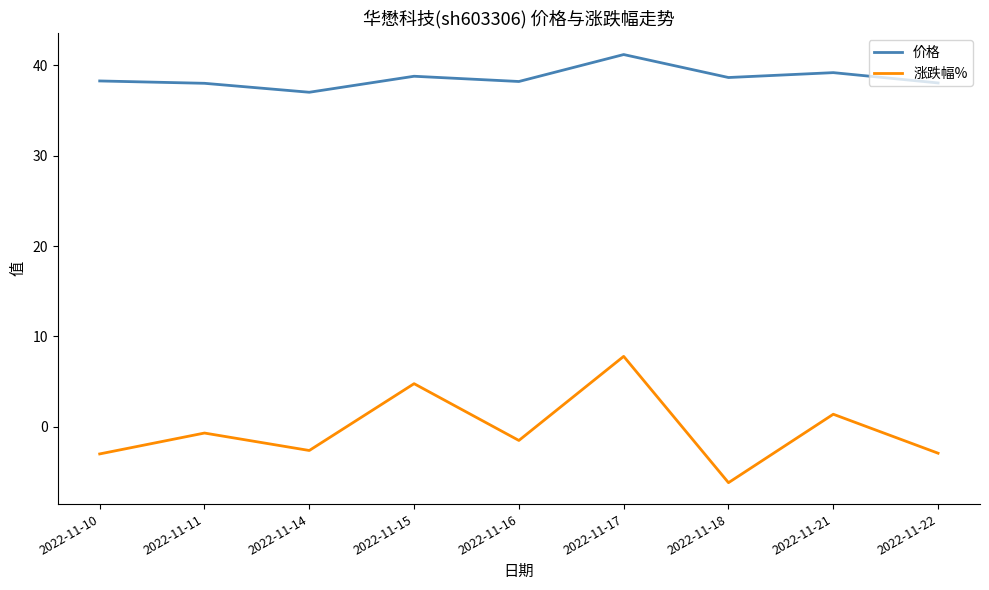

How many categories are shown in the chart?

9